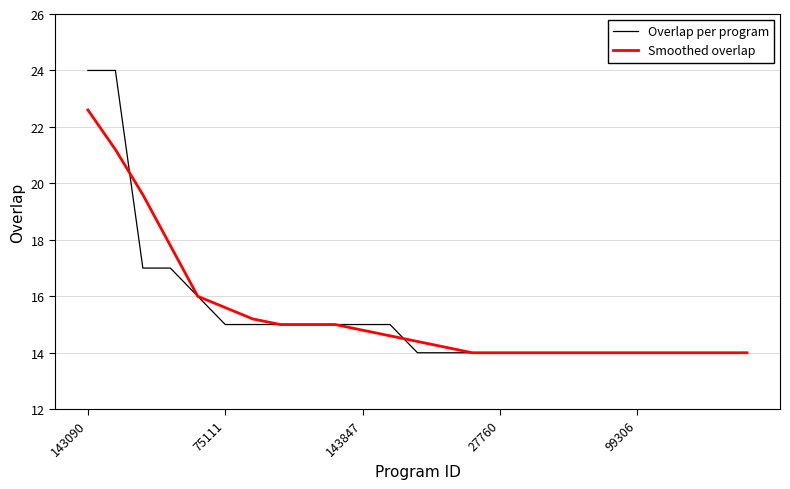

True or false: Smoothed overlap and Overlap per program cross at least once.

True